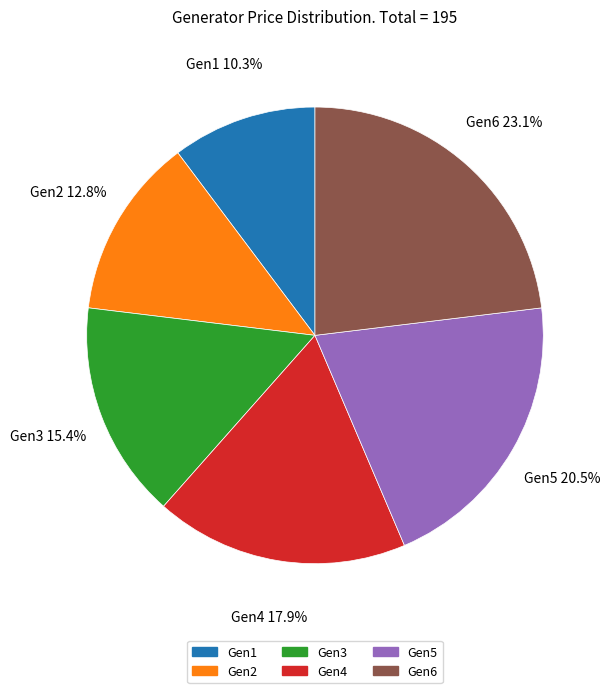

To the nearest percent, what percentage of the pie is Gen2?

13%